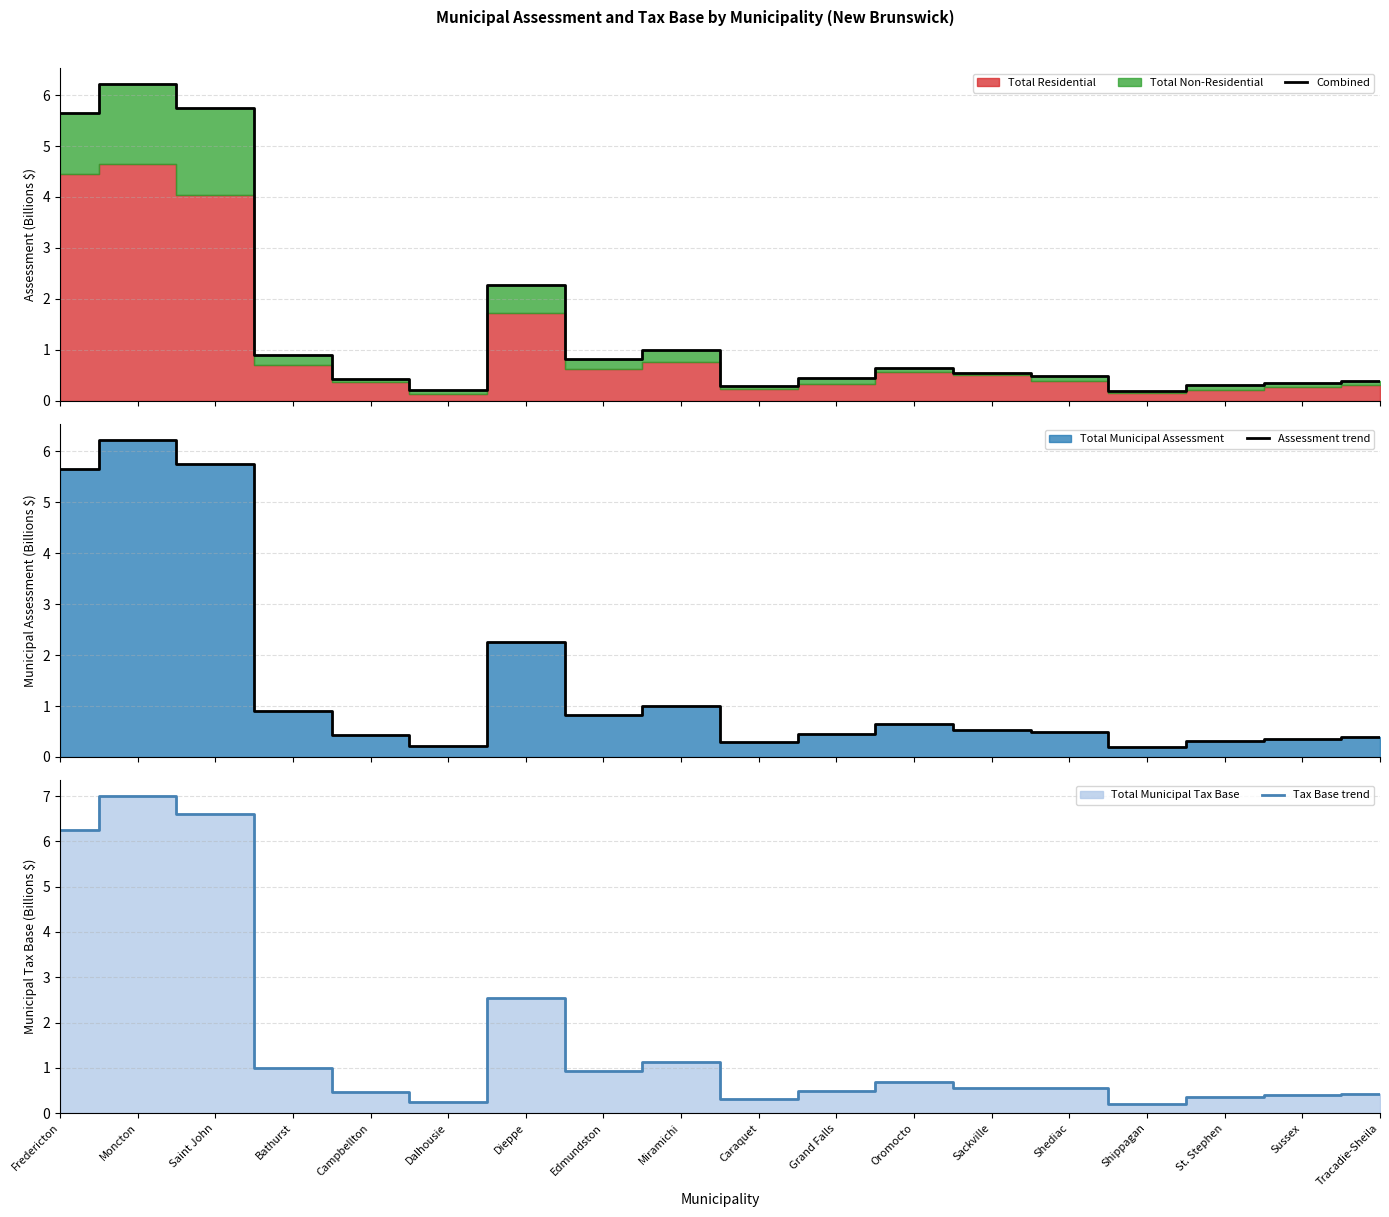

Is it true that Tax Base trend equals 0.2 at Grand Falls?

False